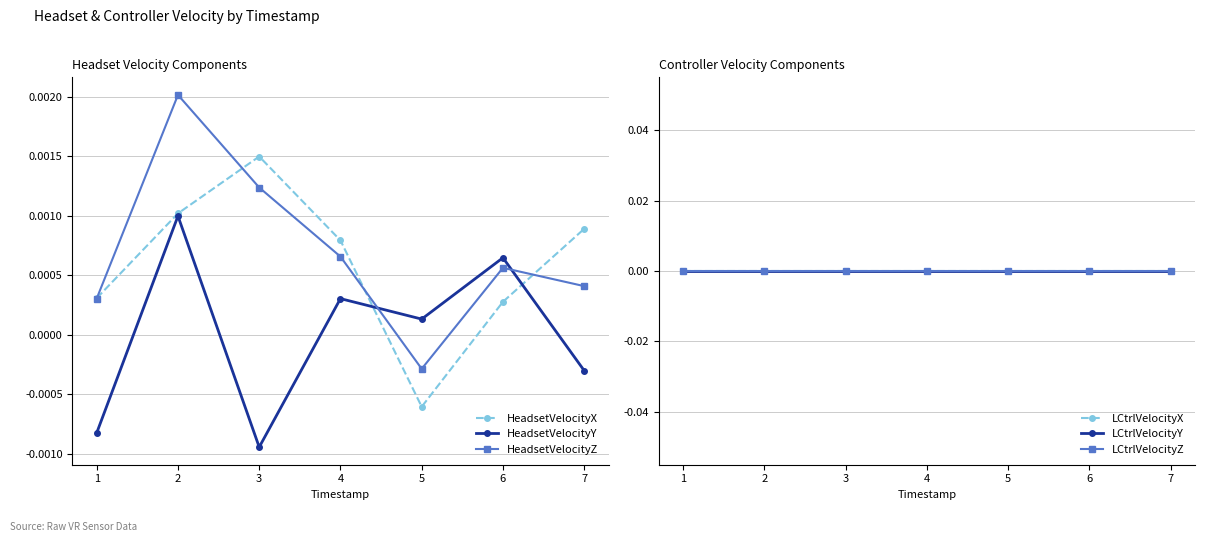

Does the chart have visible grid lines?

Yes